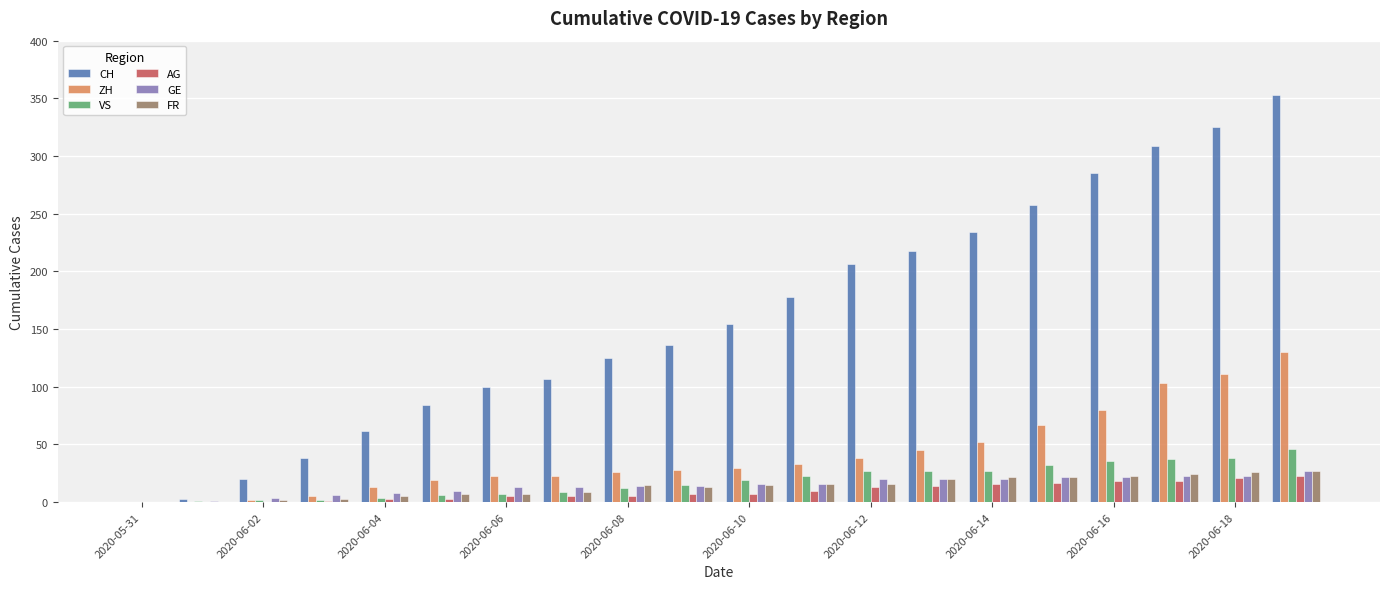

What is the sum of all CH values?

3195